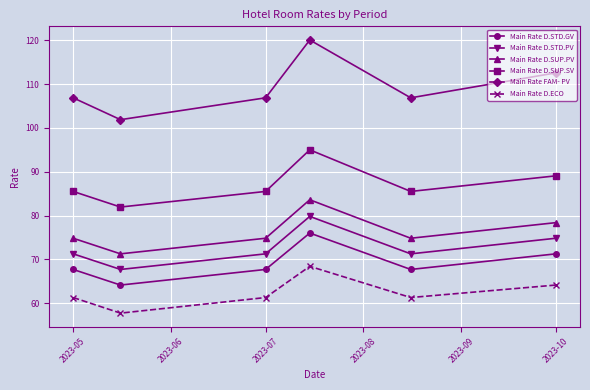

List the series in order of their peak value, lowest first.

Main Rate D.ECO, Main Rate D.STD.GV, Main Rate D.STD.PV, Main Rate D.SUP.PV, Main Rate D.SUP.SV, Main Rate FAM- PV